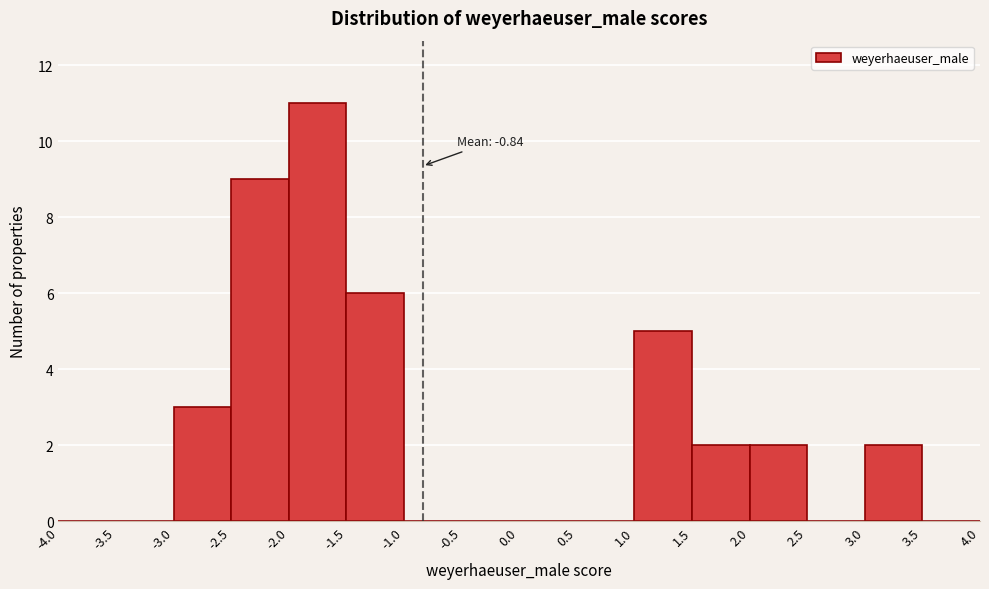

Which range on the x-axis has the tallest bar?

-2.0 to -1.5